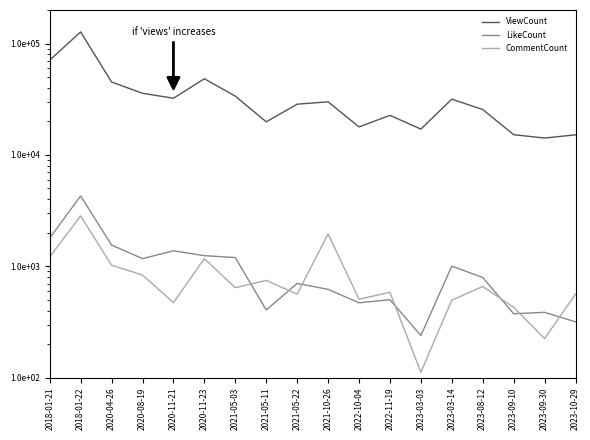

How many interior local valleys does the ViewCount series have?

5